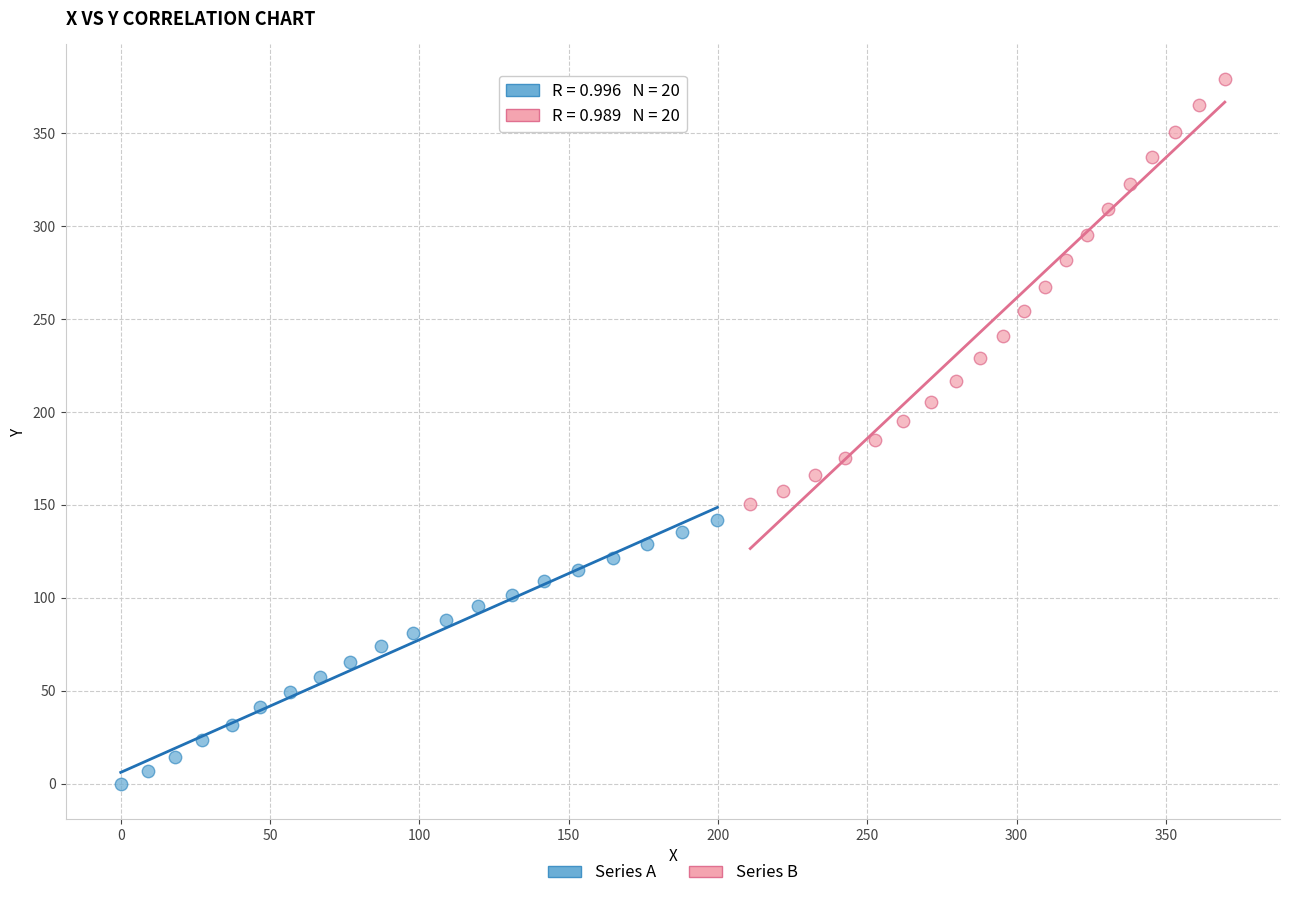

Which series has the widest spread of Y values?

Series B